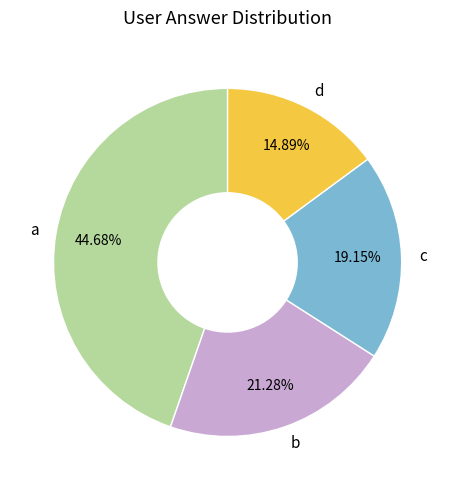

To the nearest percent, what is the combined percentage of c and d?

34%